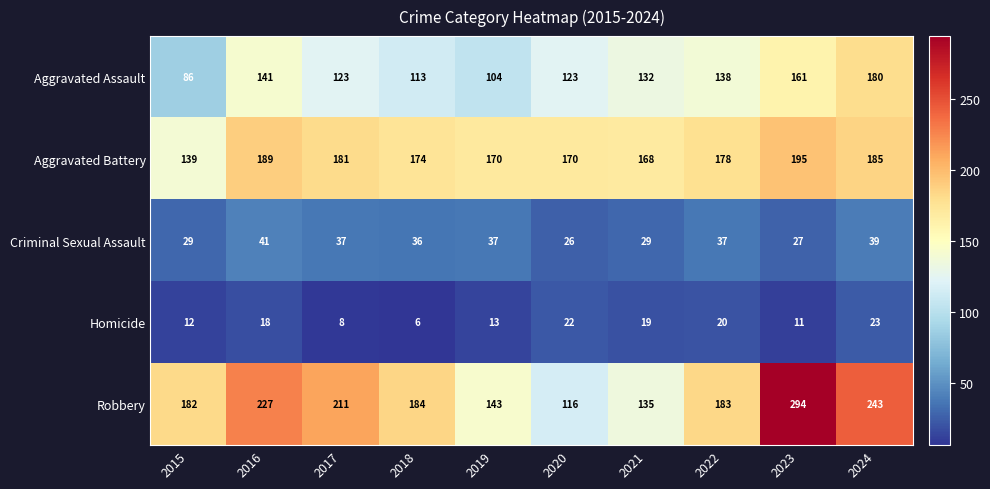

Where does the Robbery series first go above 184?

2016